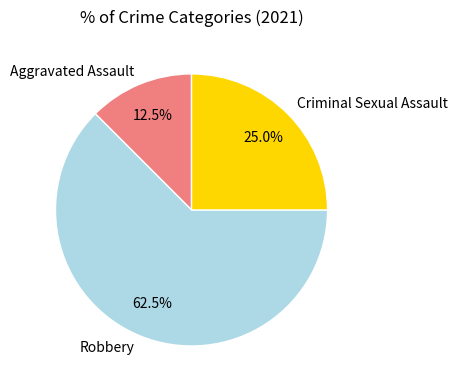

To the nearest percent, what is the combined percentage of Robbery and Aggravated Assault?

75%